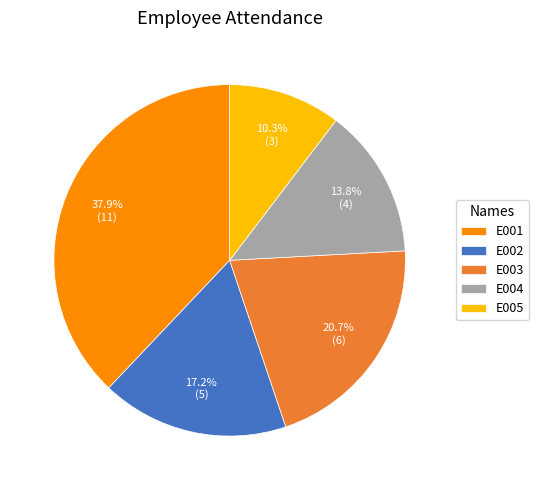

True or false: E004 accounts for 2% of the total.

False